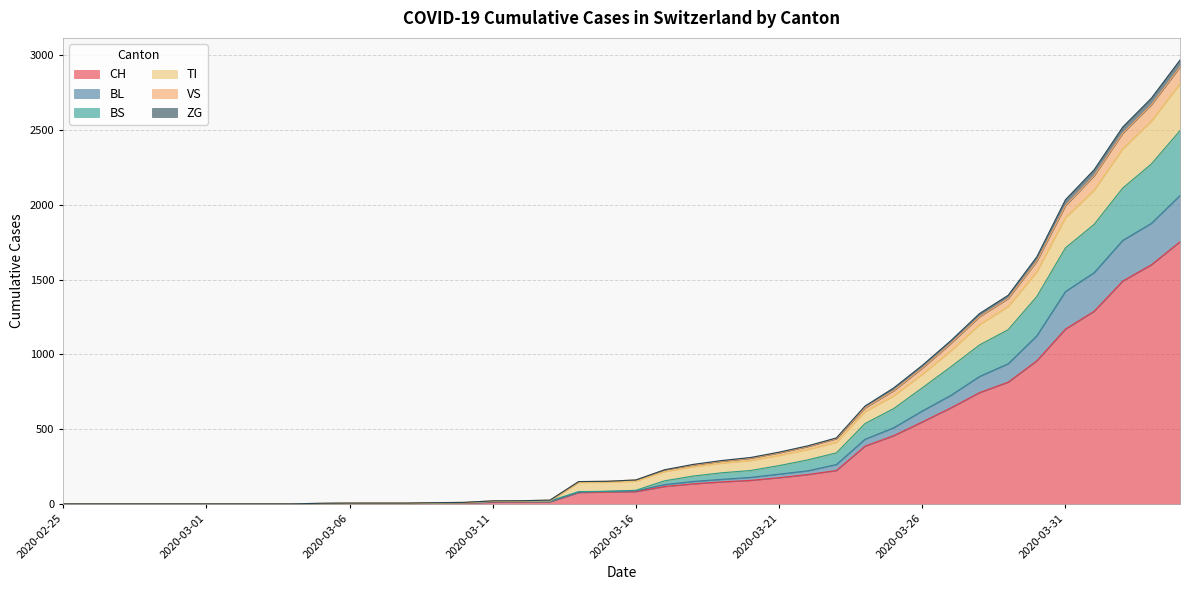

What is the highest value of the CH series?

1753